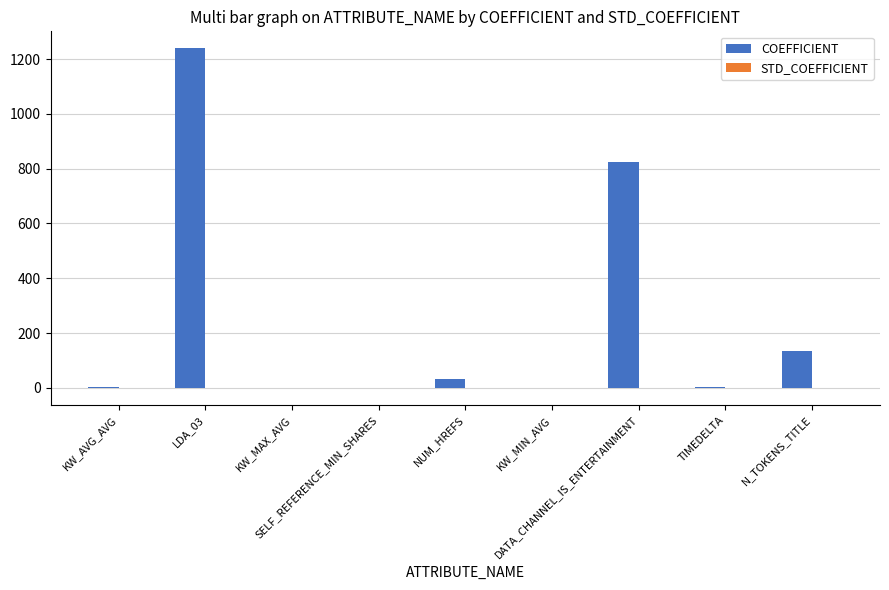

What is the sum of all COEFFICIENT values?

2235.7